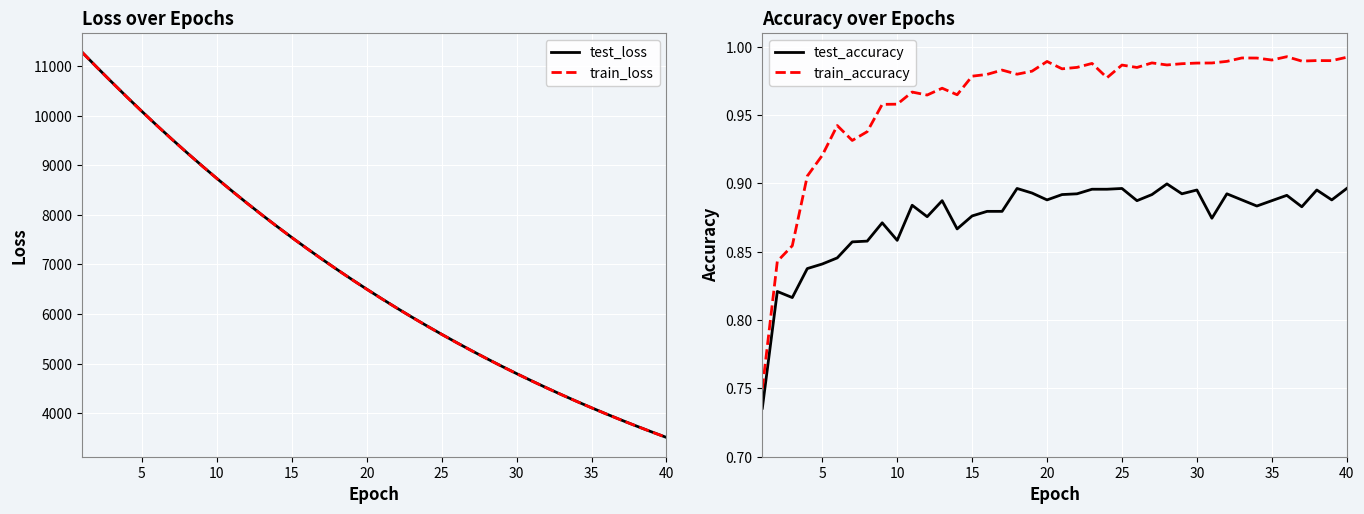

Read the train_loss value at 15.

7541.8